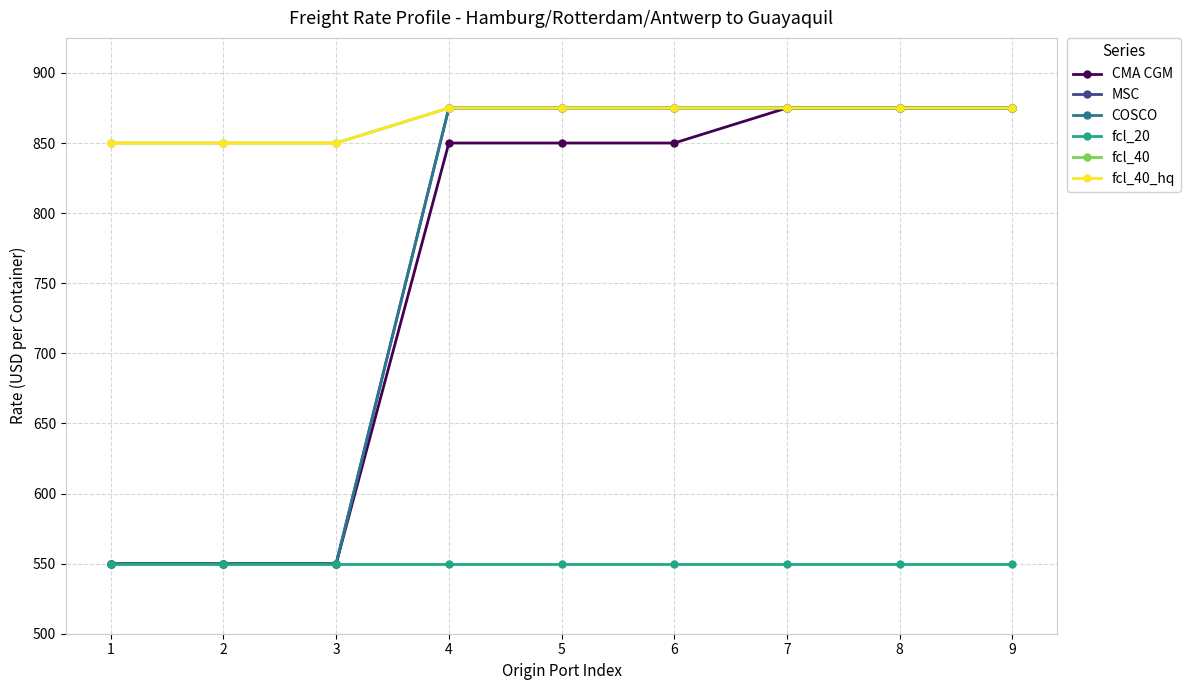

True or false: COSCO and fcl_40 cross at least once.

False